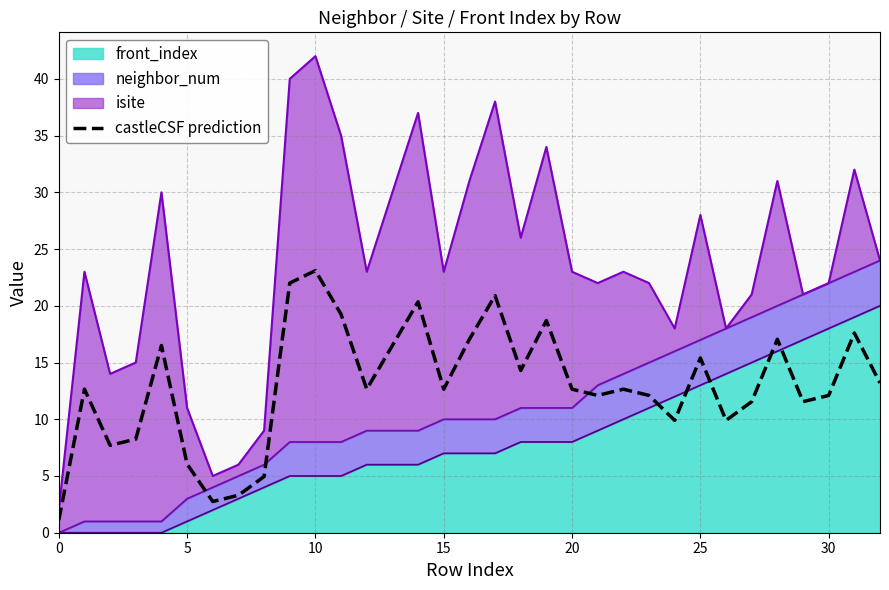

True or false: the data has more than 2 interior local peaks.

True